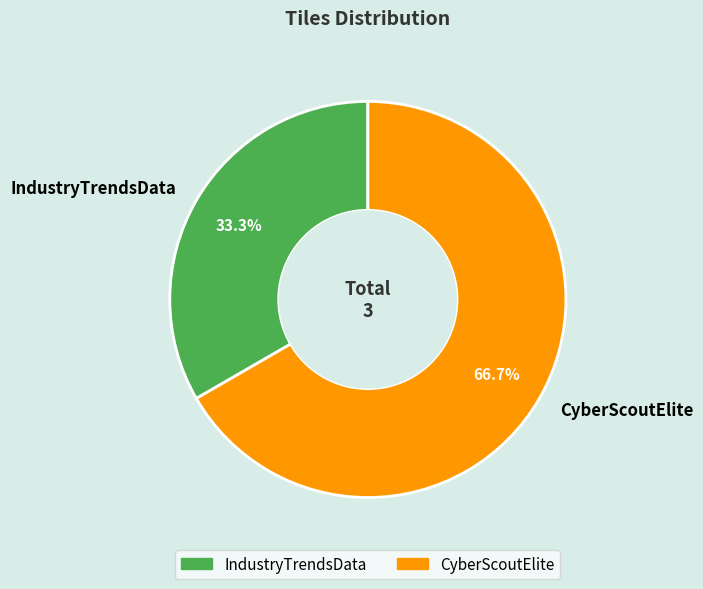

Which has a higher value, IndustryTrendsData or CyberScoutElite?

CyberScoutElite